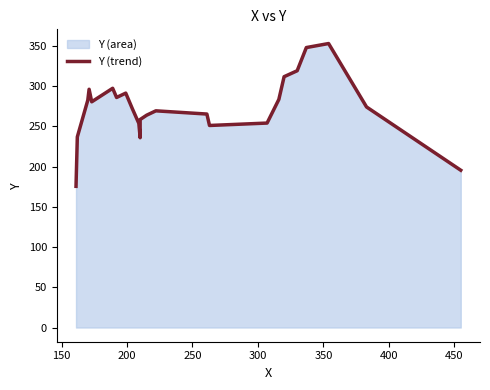

How many points are lower than both their immediate neighbors (excluding endpoints)?

4